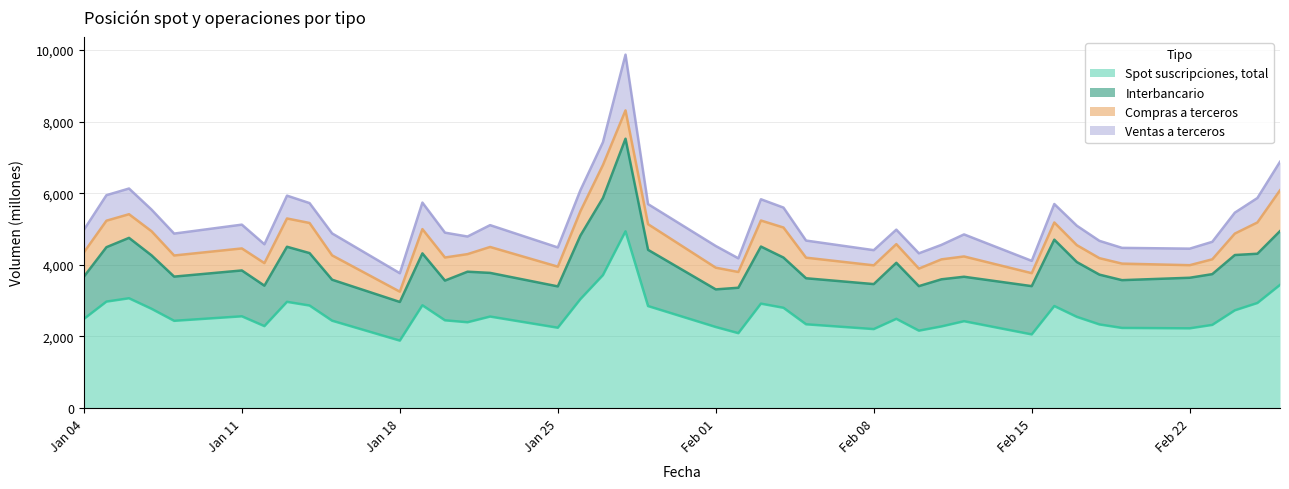

At which category does Spot suscripciones, total reach its first local valley?

08-01-2010